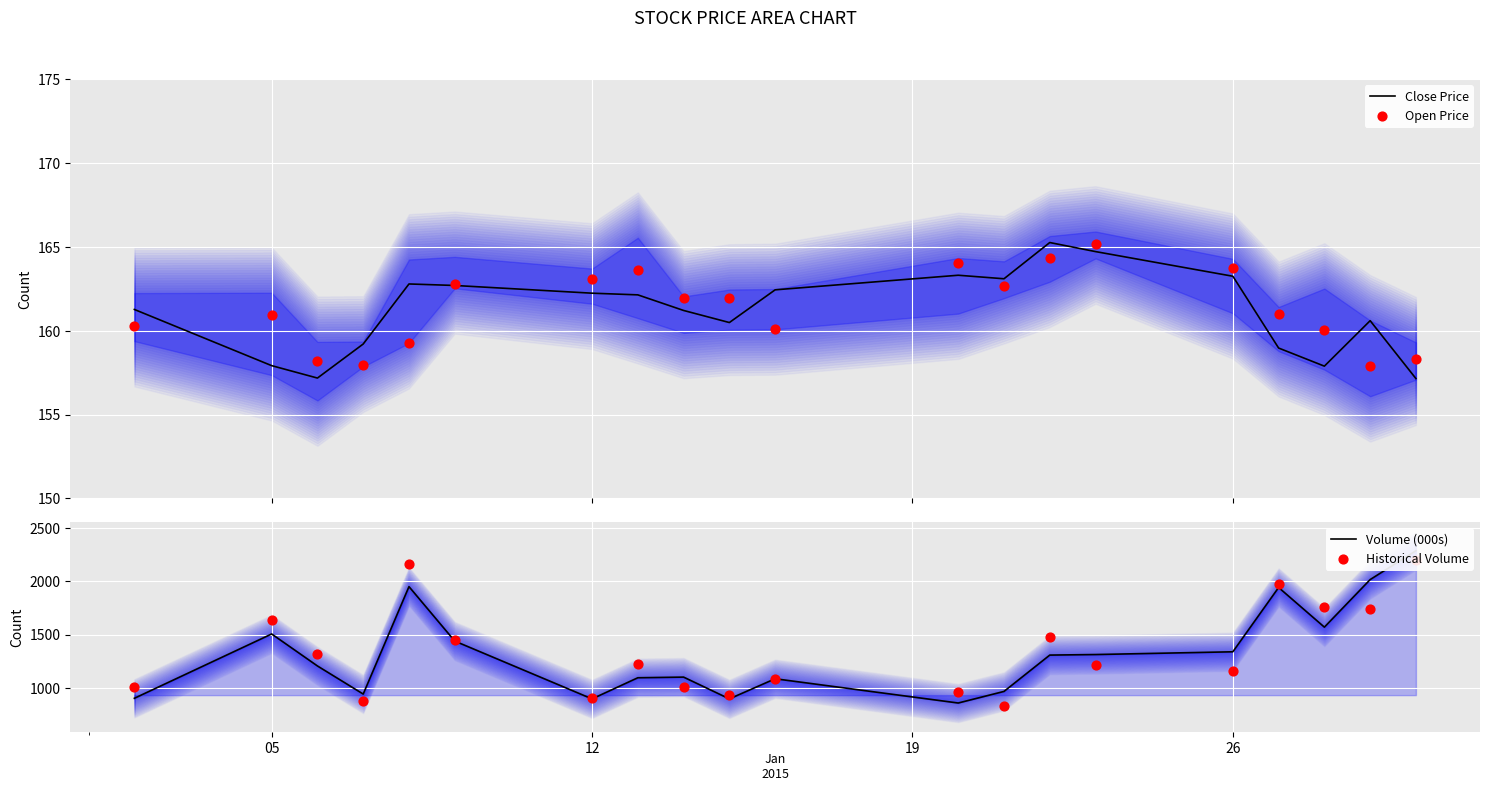

Which series has the widest spread of Y values?

Volume (000s)